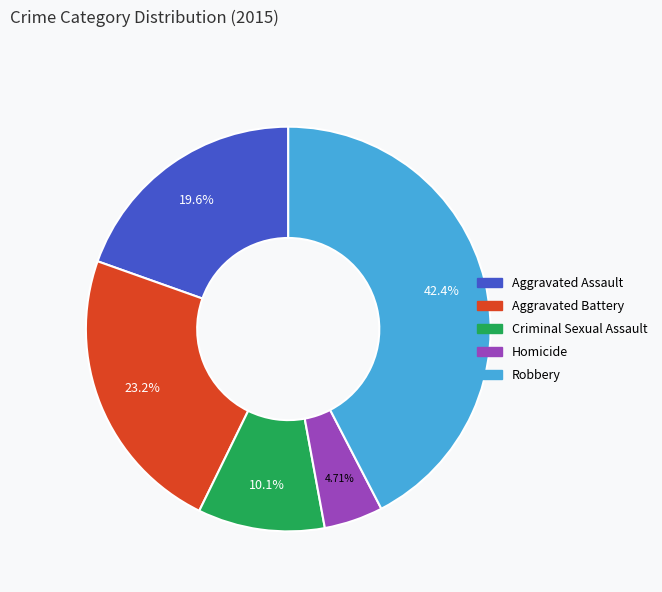

Does Criminal Sexual Assault represent more than half of the total?

No